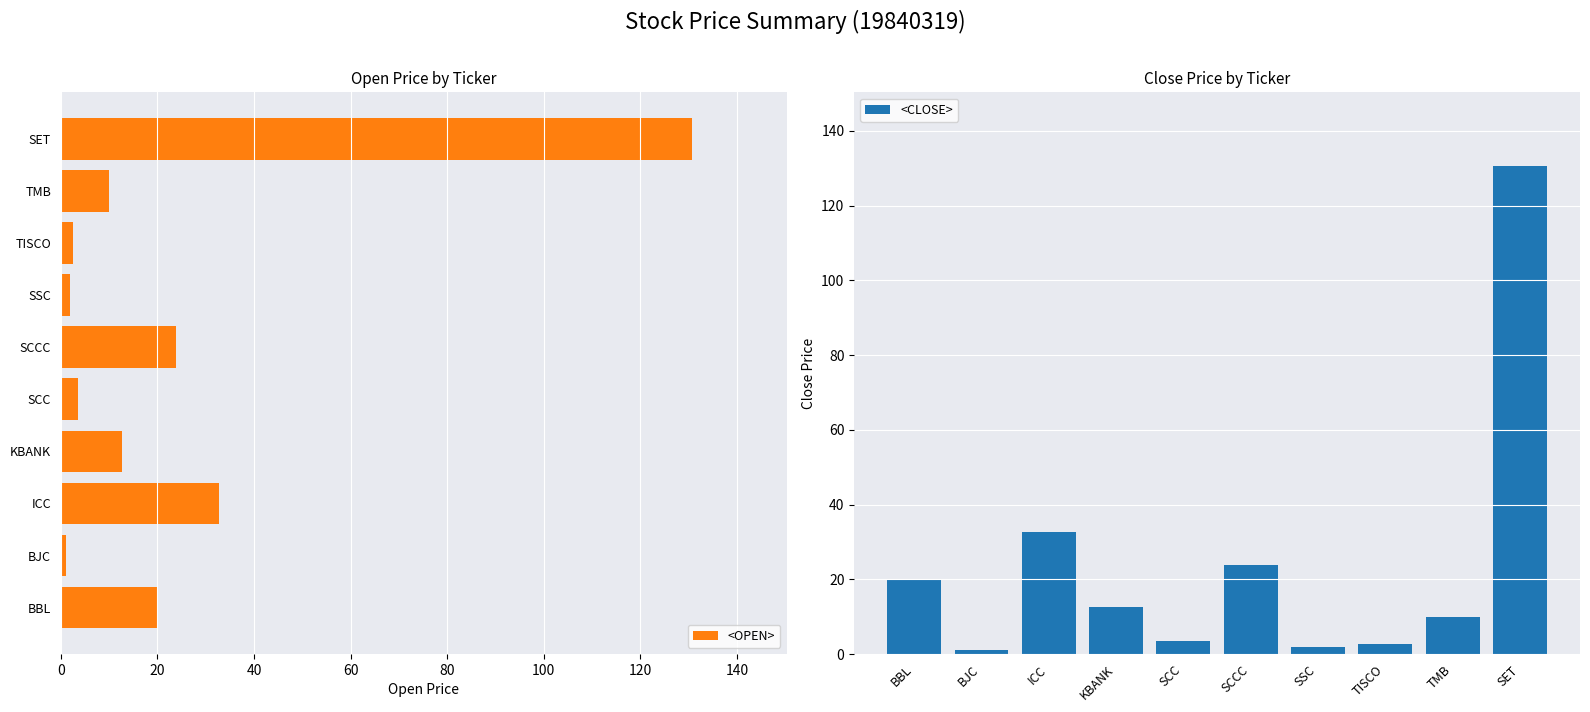

What is the difference between the maximum and second lowest values in the <CLOSE> series?

128.8